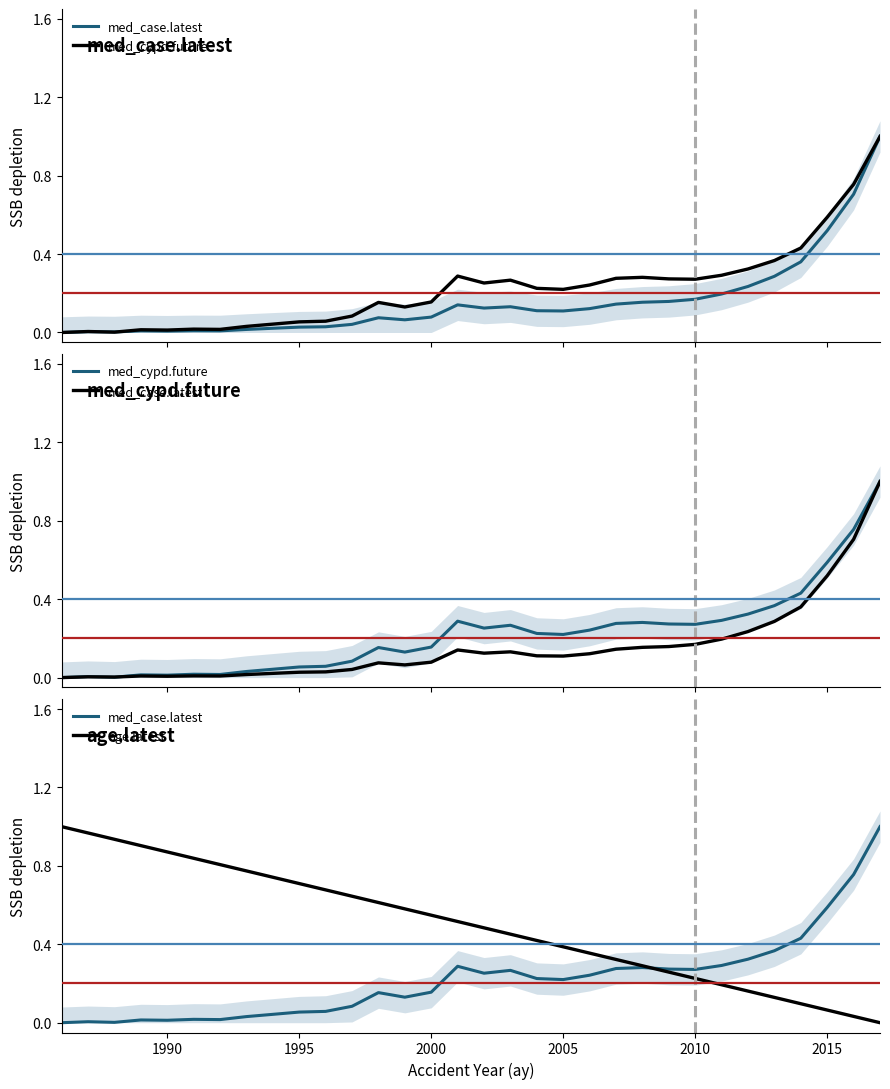

Is the value of age.latest at 28 greater than the value of med_cypd.future at 2020?

Yes